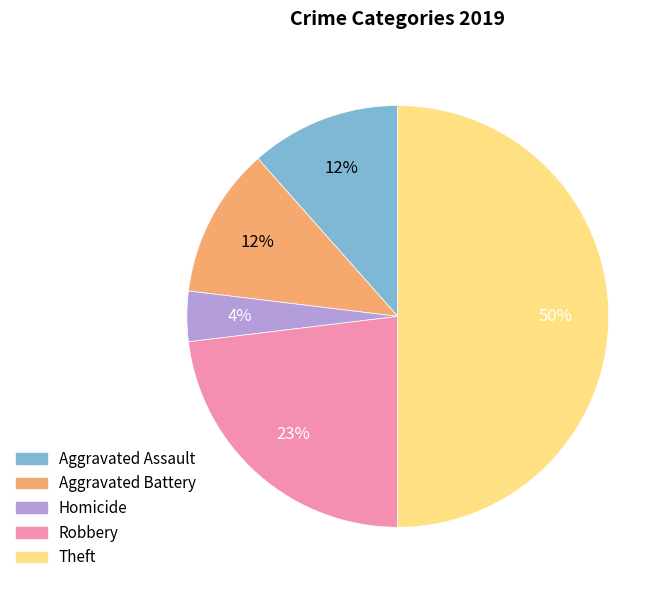

Count the number of slices in the pie.

5